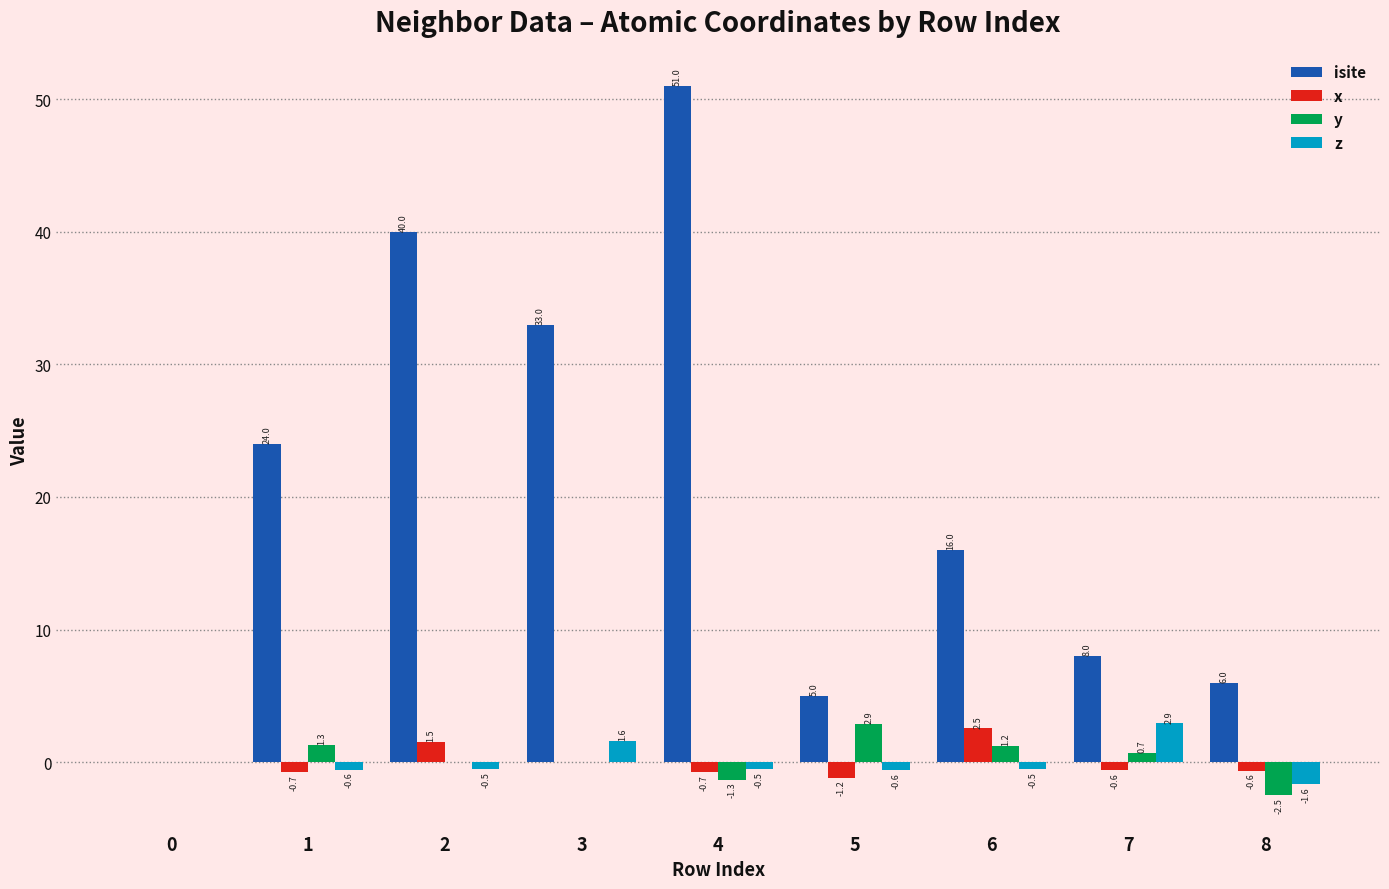

Is the value of z at 8 greater than the value of isite at 6?

No